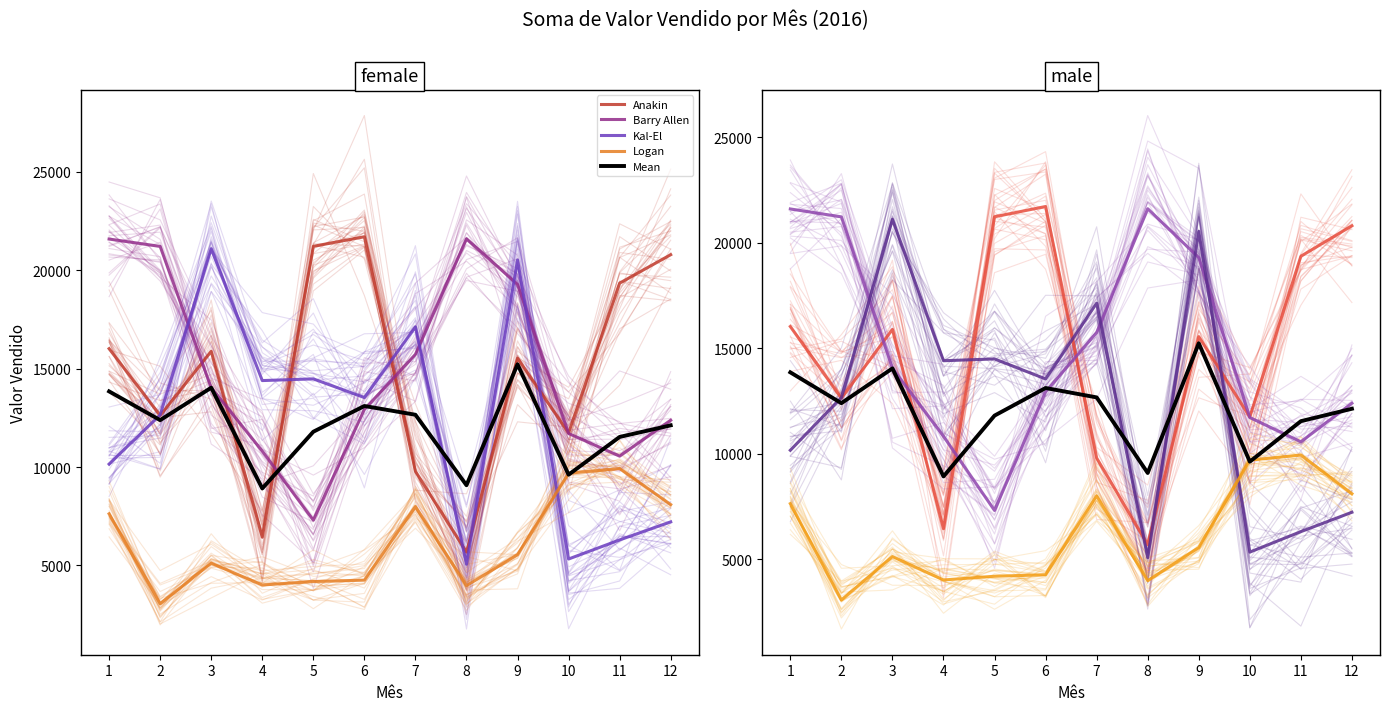

What are all the series names shown in the legend?

Anakin, Barry Allen, Kal-El, Logan, Mean